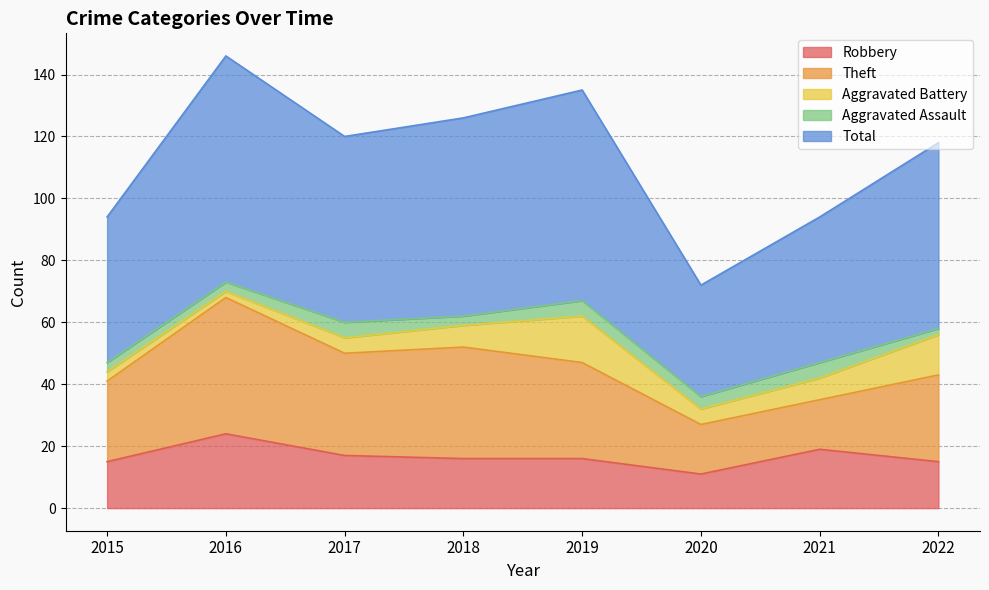

True or false: Robbery has a value of 7 at 2019.

False